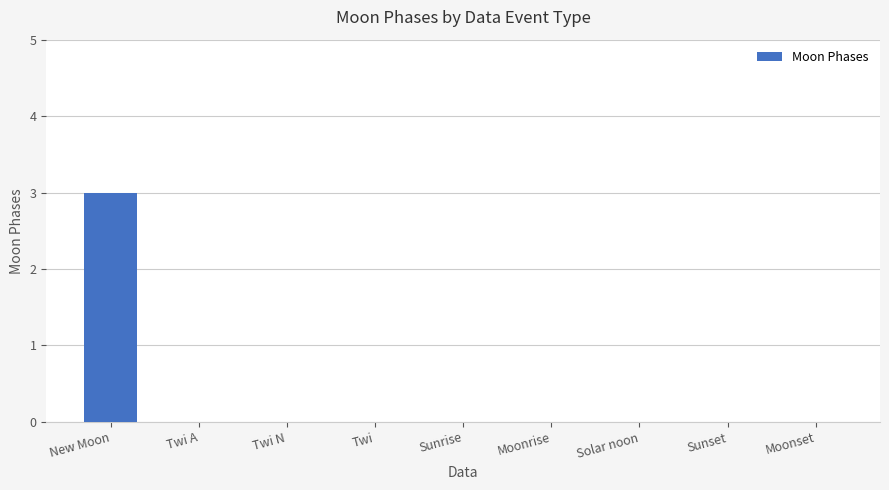

True or false: the data shows 4 at New Moon.

False